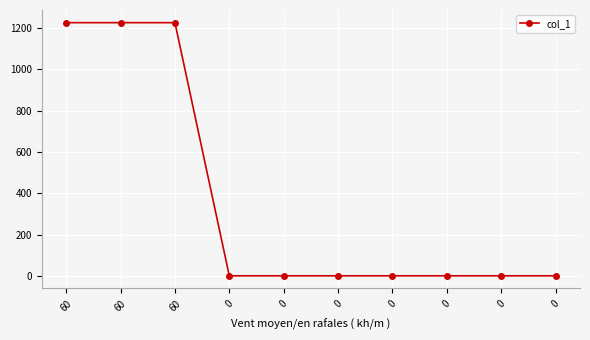

Count the number of values greater than 0.

3